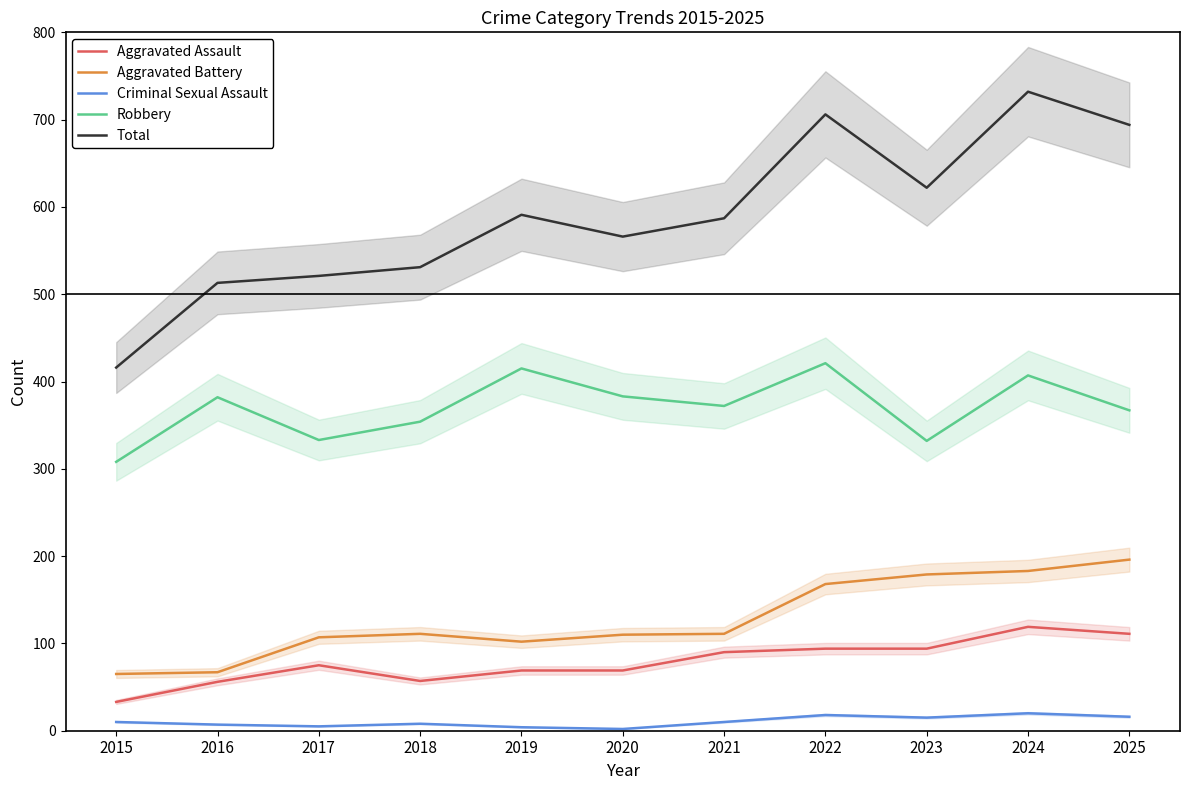

Where does the Aggravated Battery series first go above 111?

2022